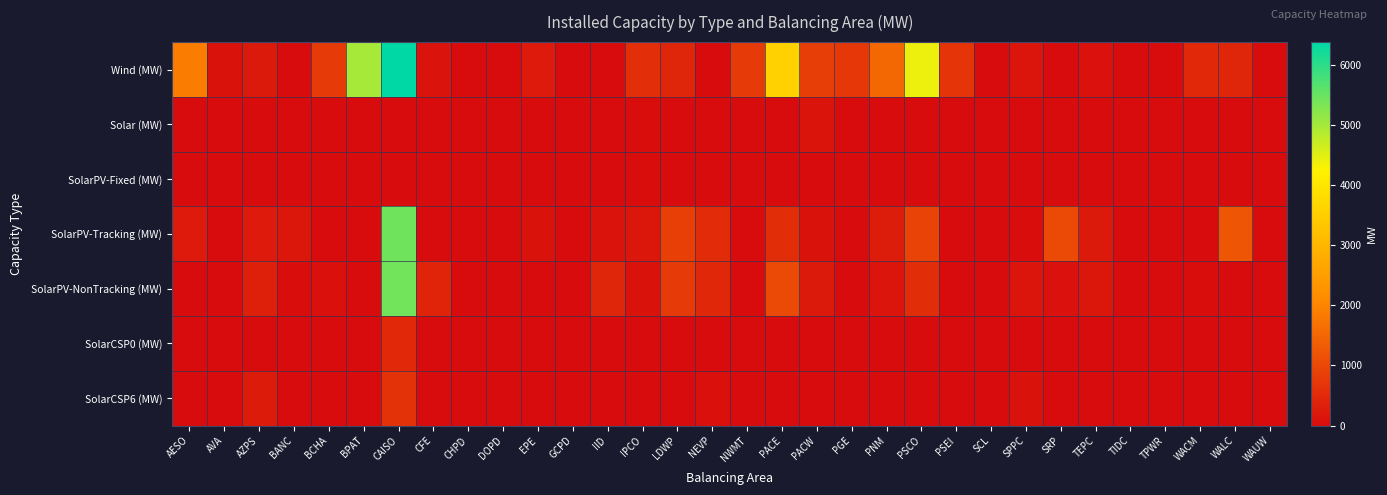

Which series has the widest spread of values?

Wind (MW)